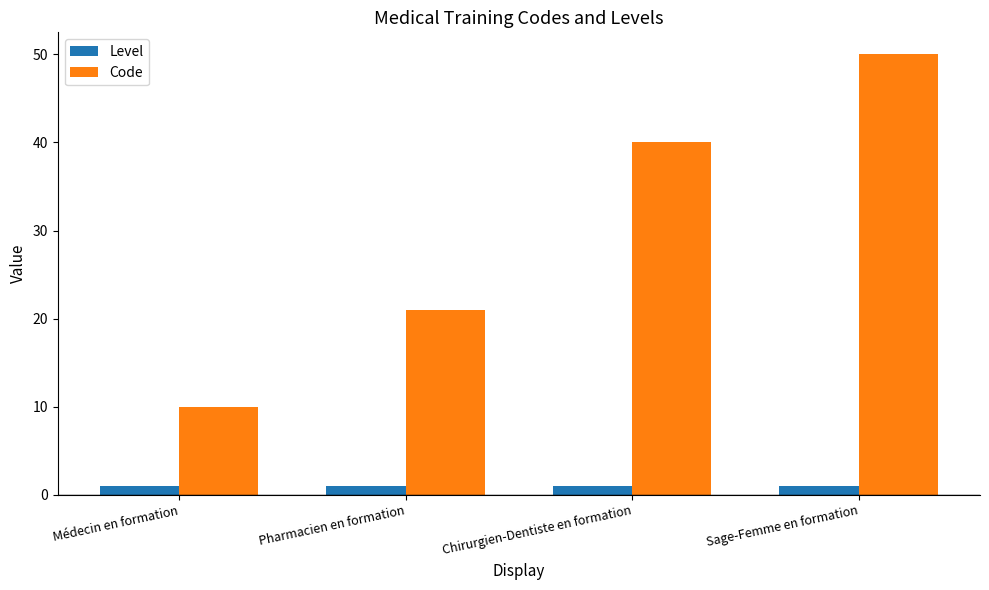

Are the bars grouped side by side (vs. stacked)?

Yes